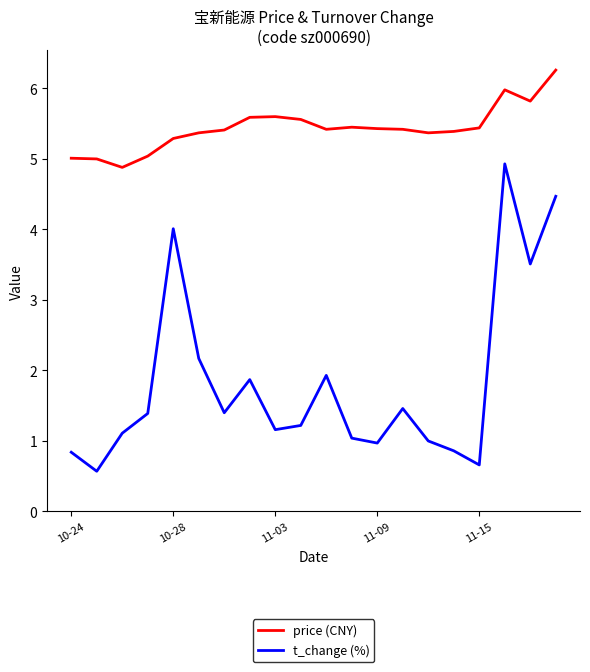

Which series has the largest total across all categories?

price (CNY)